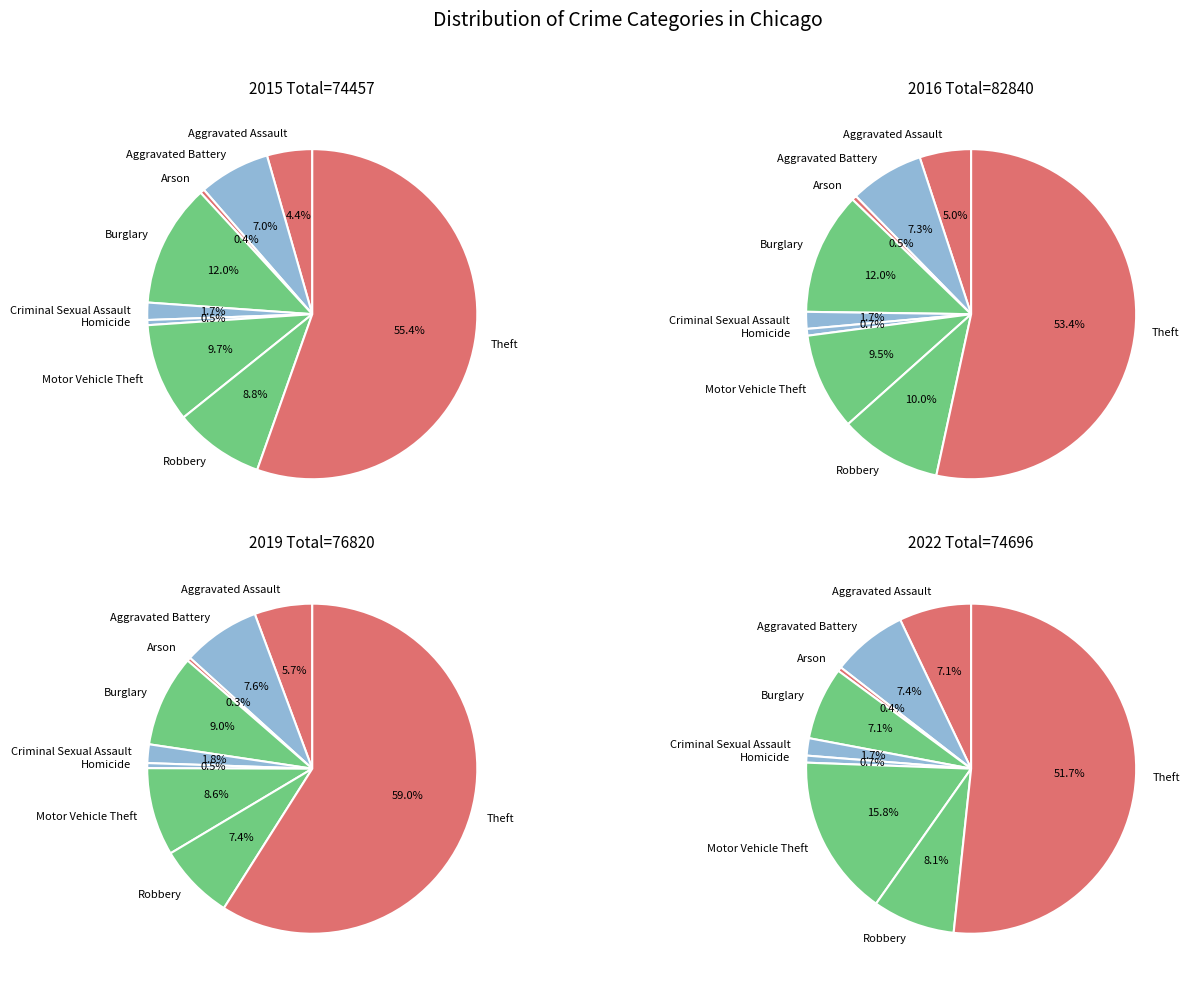

What is the total percentage of Robbery and Homicide?

9.3%